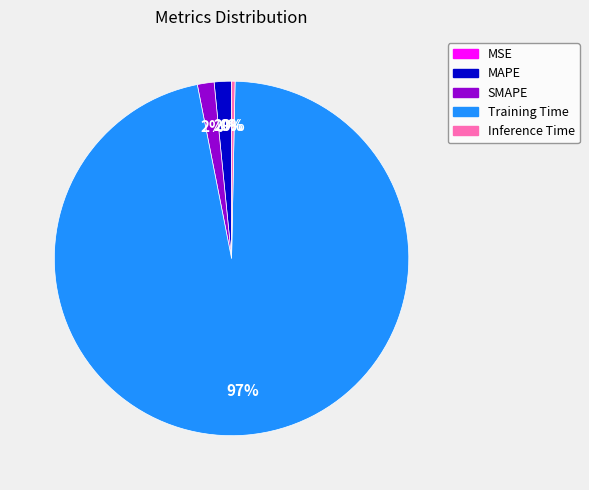

To the nearest percent, what is the average slice percentage?

20%